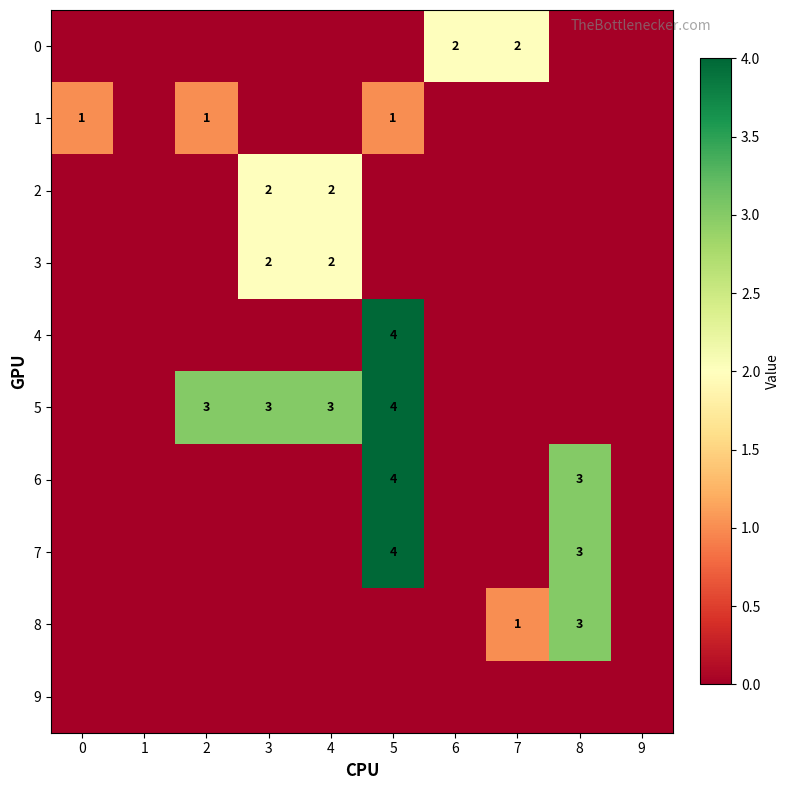

True or false: 6 has a value of 6 at 5.

False